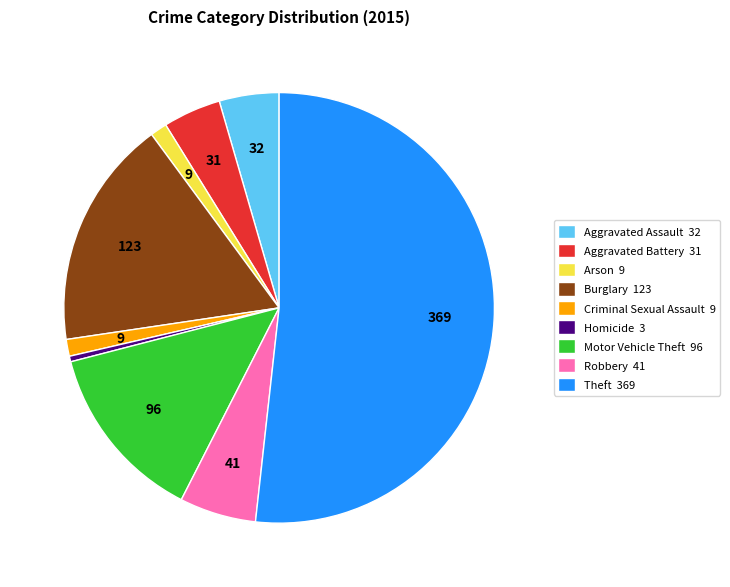

Is it true that Motor Vehicle Theft is 13% of the pie?

True